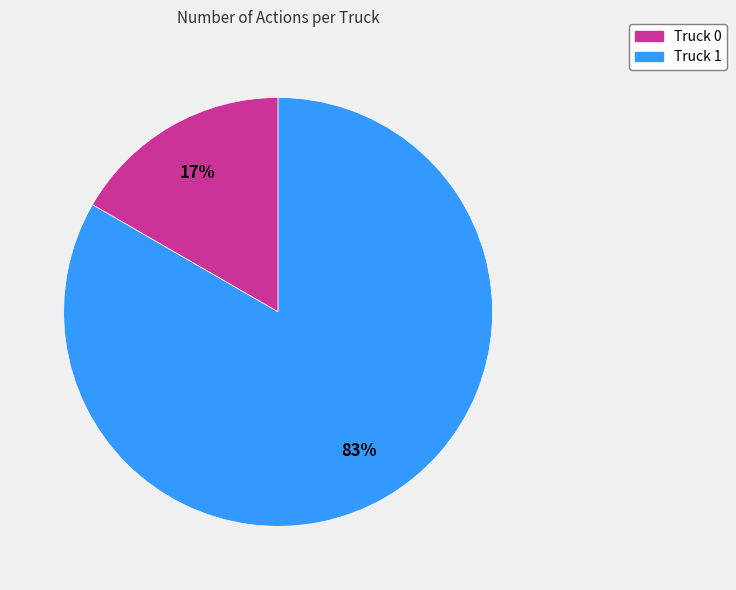

Combined, do Truck 1 and Truck 0 account for over 50%?

Yes